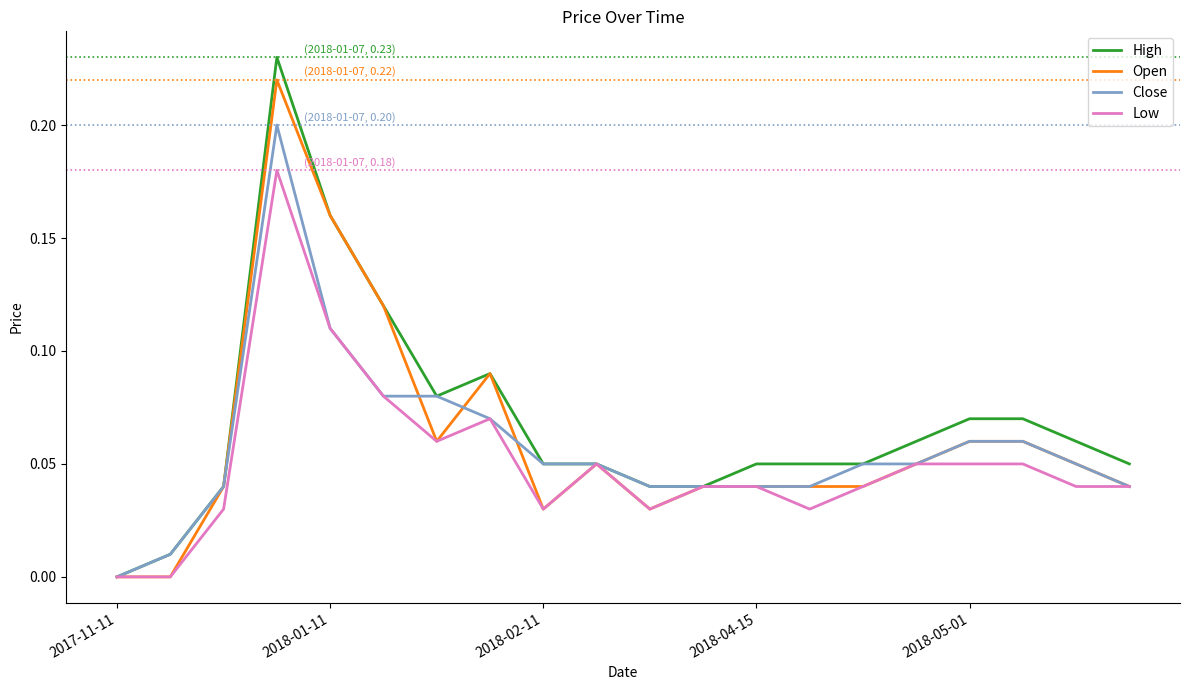

How many lines are shown in the chart?

4